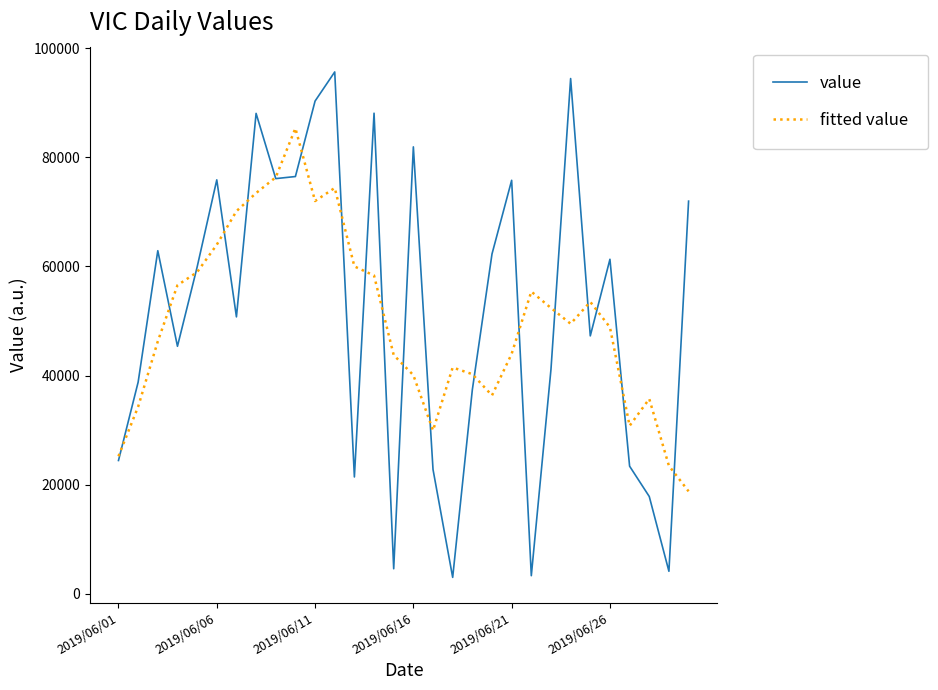

Rank the series by their maximum value, from lowest to highest.

fitted value, value